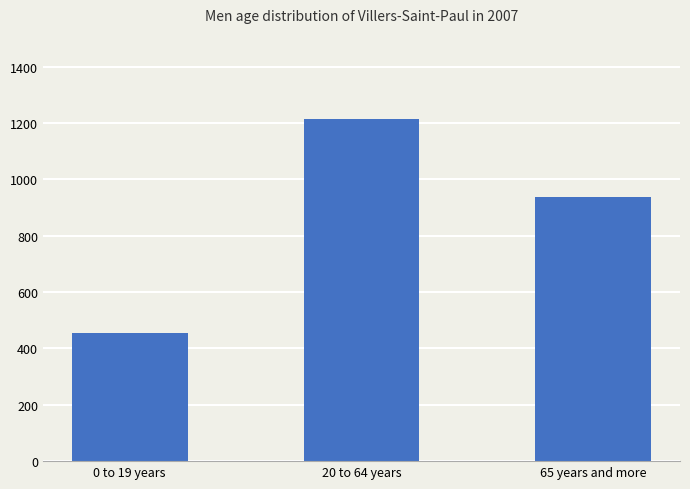

Rank the categories by value from highest to lowest.

20 to 64 years, 65 years and more, 0 to 19 years